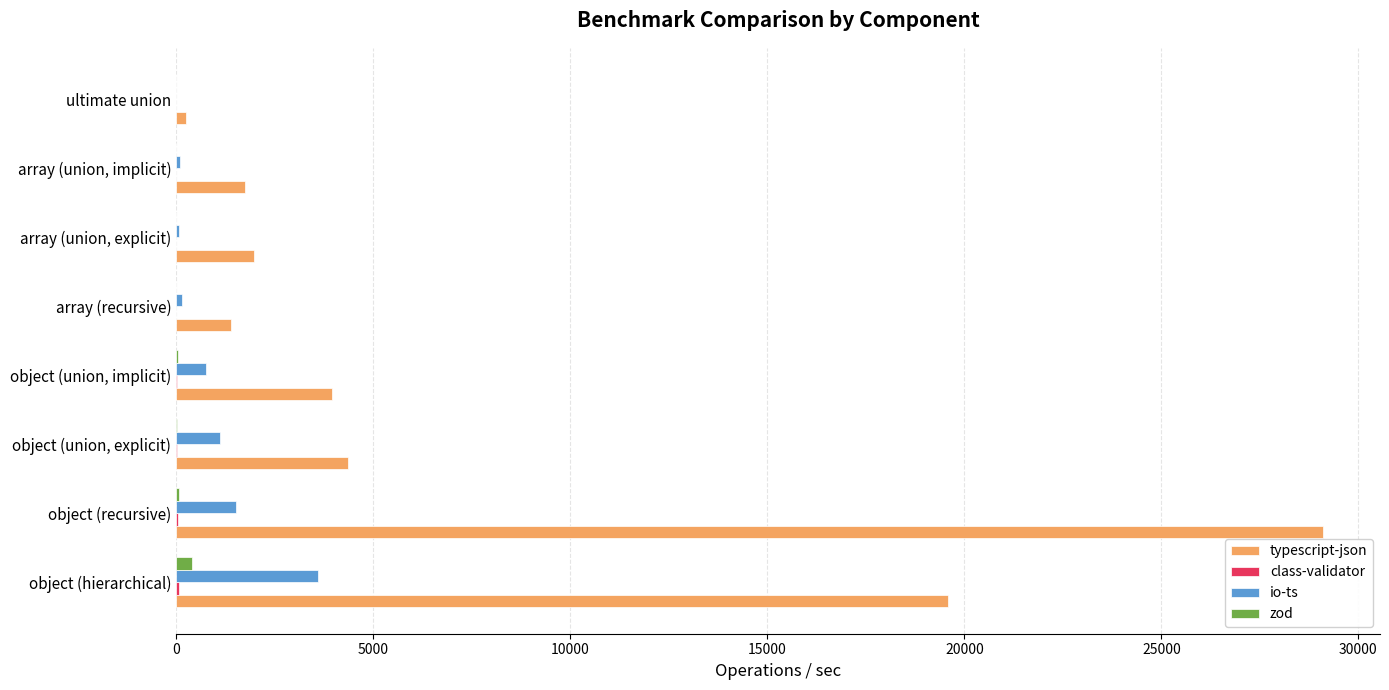

At which category is the sum across all series the highest?

object (recursive)